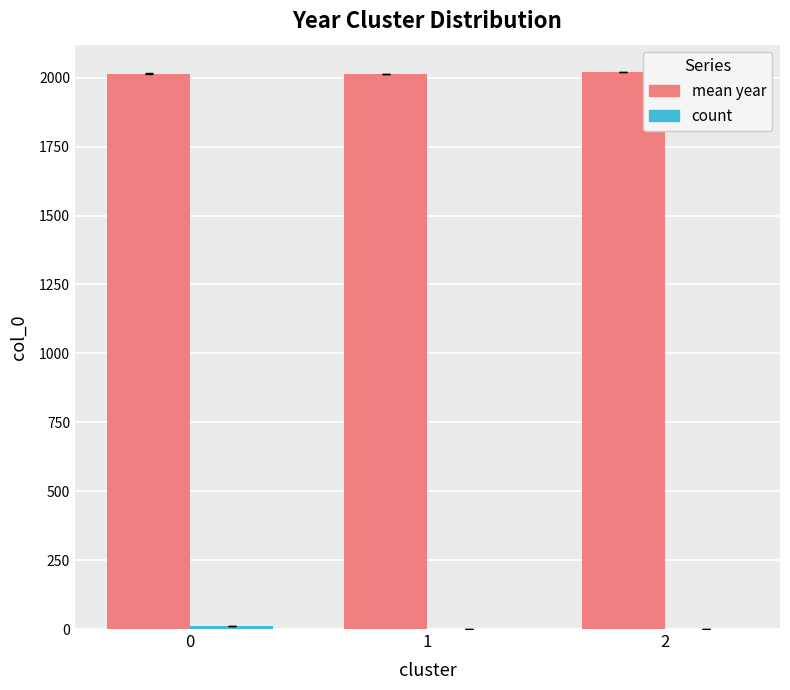

What is the maximum value shown in the chart?

2019.0